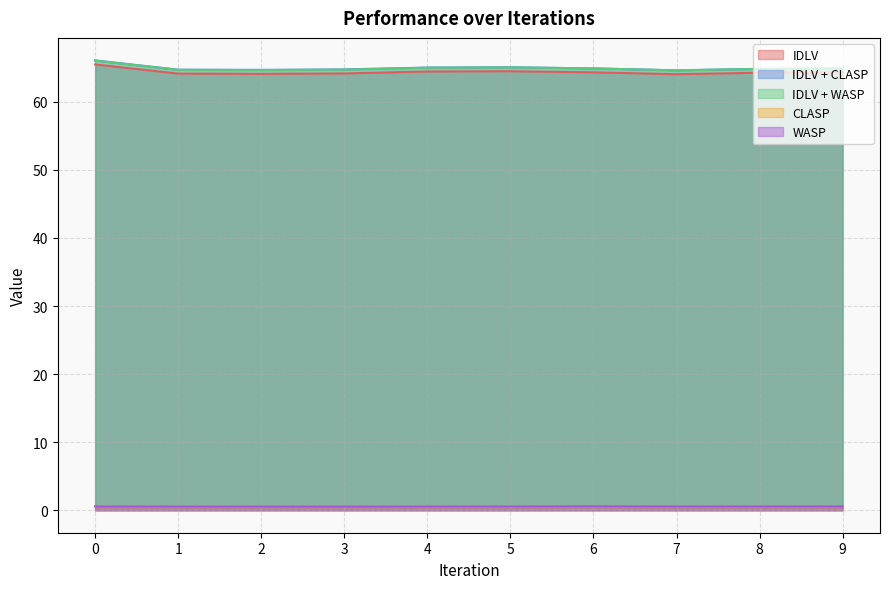

What are all the series names shown in the legend?

IDLV, IDLV + CLASP, IDLV + WASP, CLASP, WASP